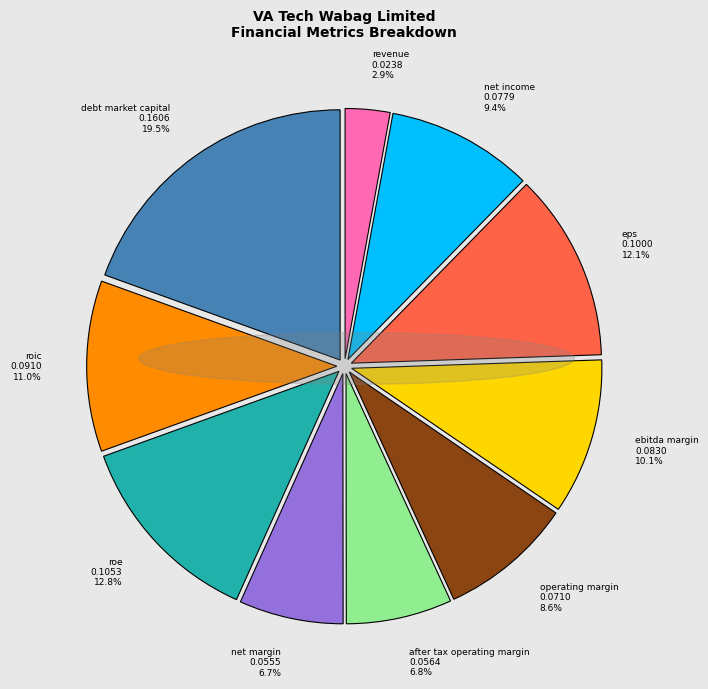

Is there any slice that represents more than half of the pie?

No